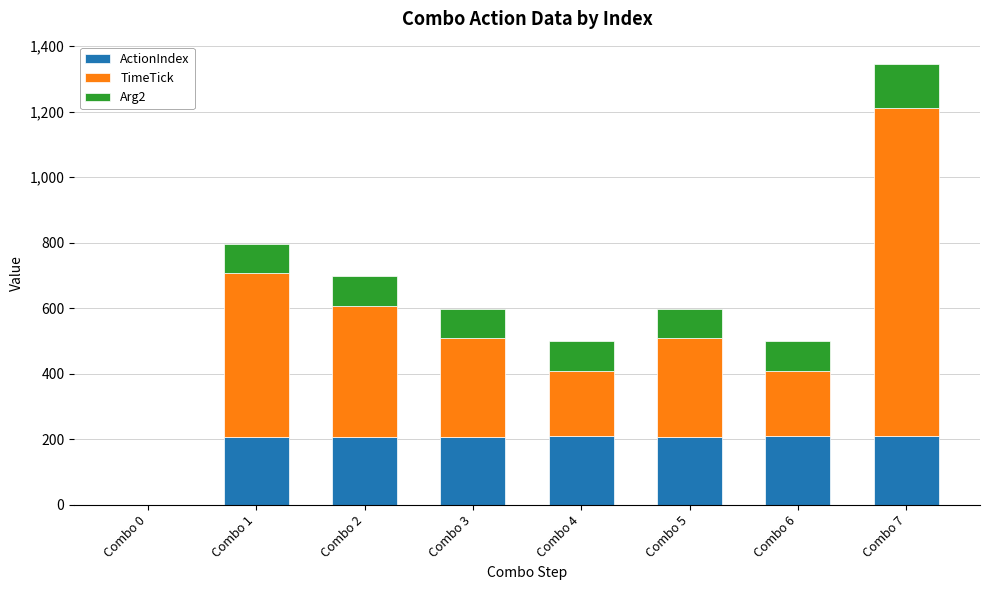

Are the bars horizontal?

No